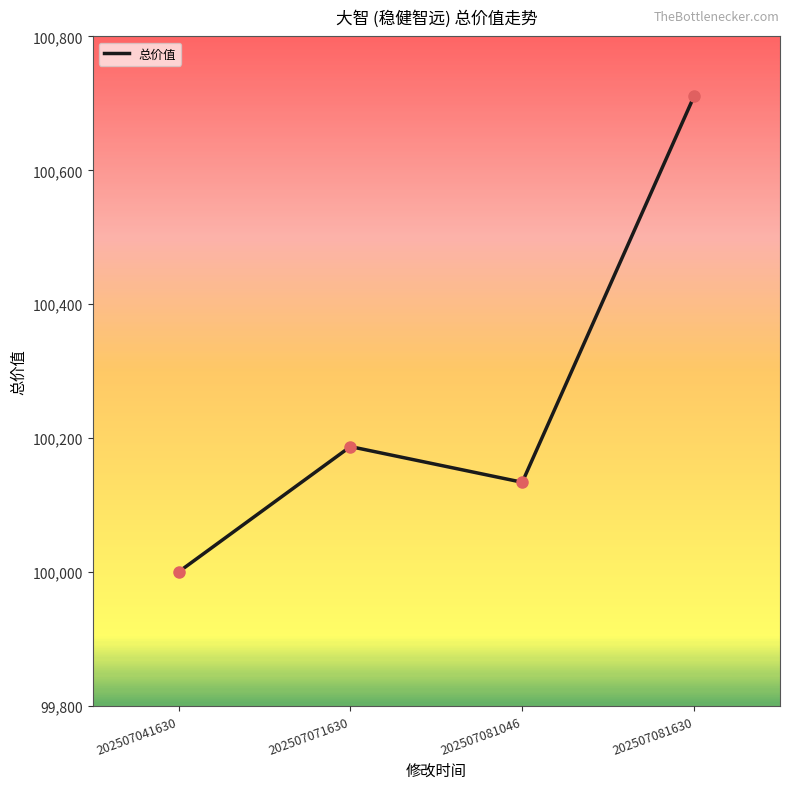

Approximately how many times larger is the value at 202507071630 compared to 202507081630?

1.0